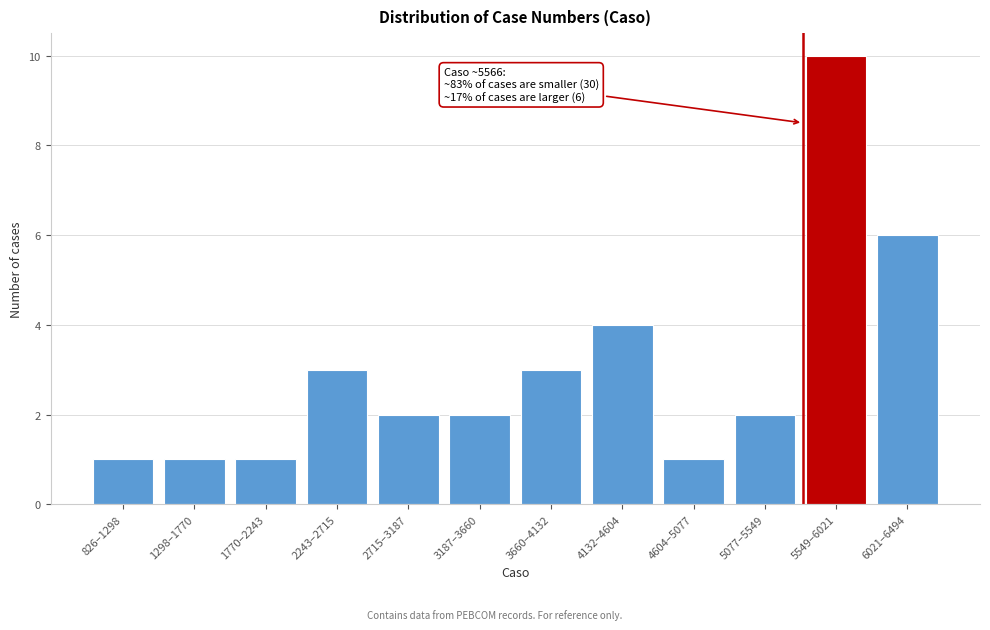

Reading right to left, extract all data points from this chart.

6021–6494=6	5549–6021=10	5077–5549=2	4604–5077=1	4132–4604=4	3660–4132=3	3187–3660=2	2715–3187=2	2243–2715=3	1770–2243=1	1298–1770=1	826–1298=1